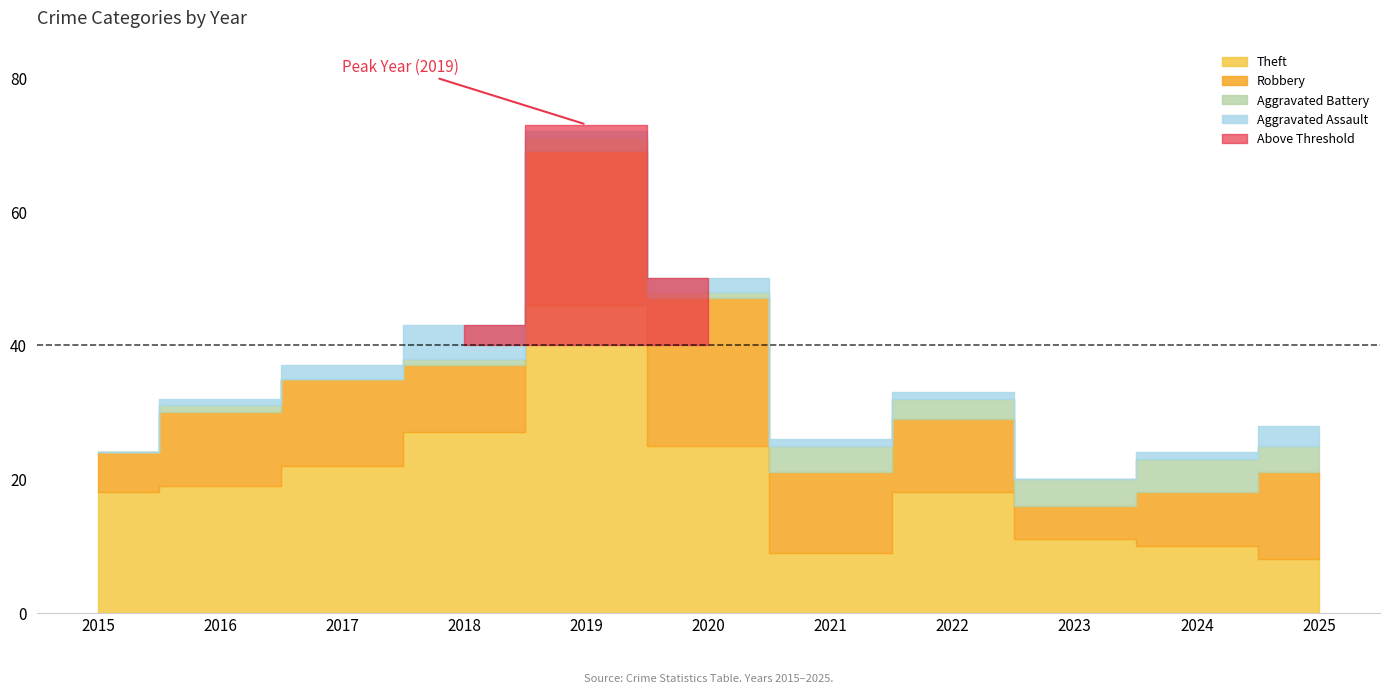

The Robbery series shows 23 at 2019. True or false?

True